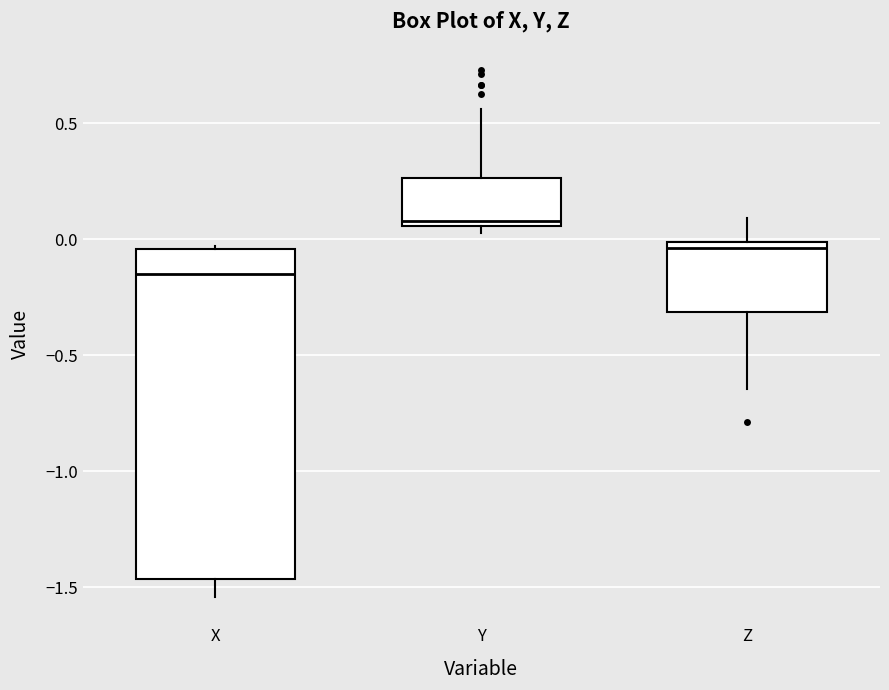

Where does the median line of the box for Z sit on the y-axis? The values are not printed on the chart, so give them approximately, as read against the axis.

-0.05